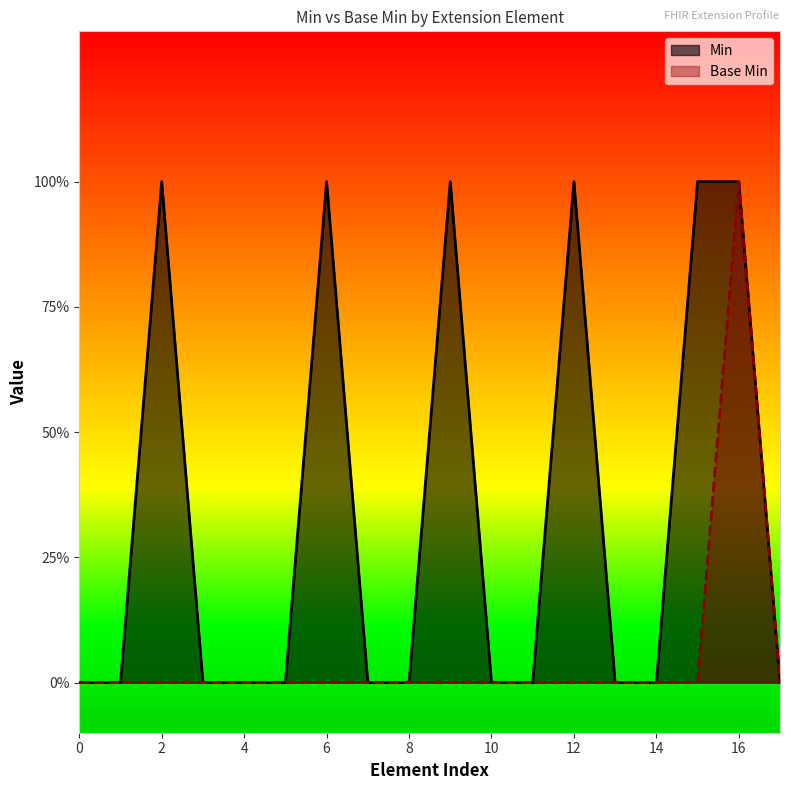

At Extension.extension:name.extension, list the series in order from smallest to largest.

Min, Base Min